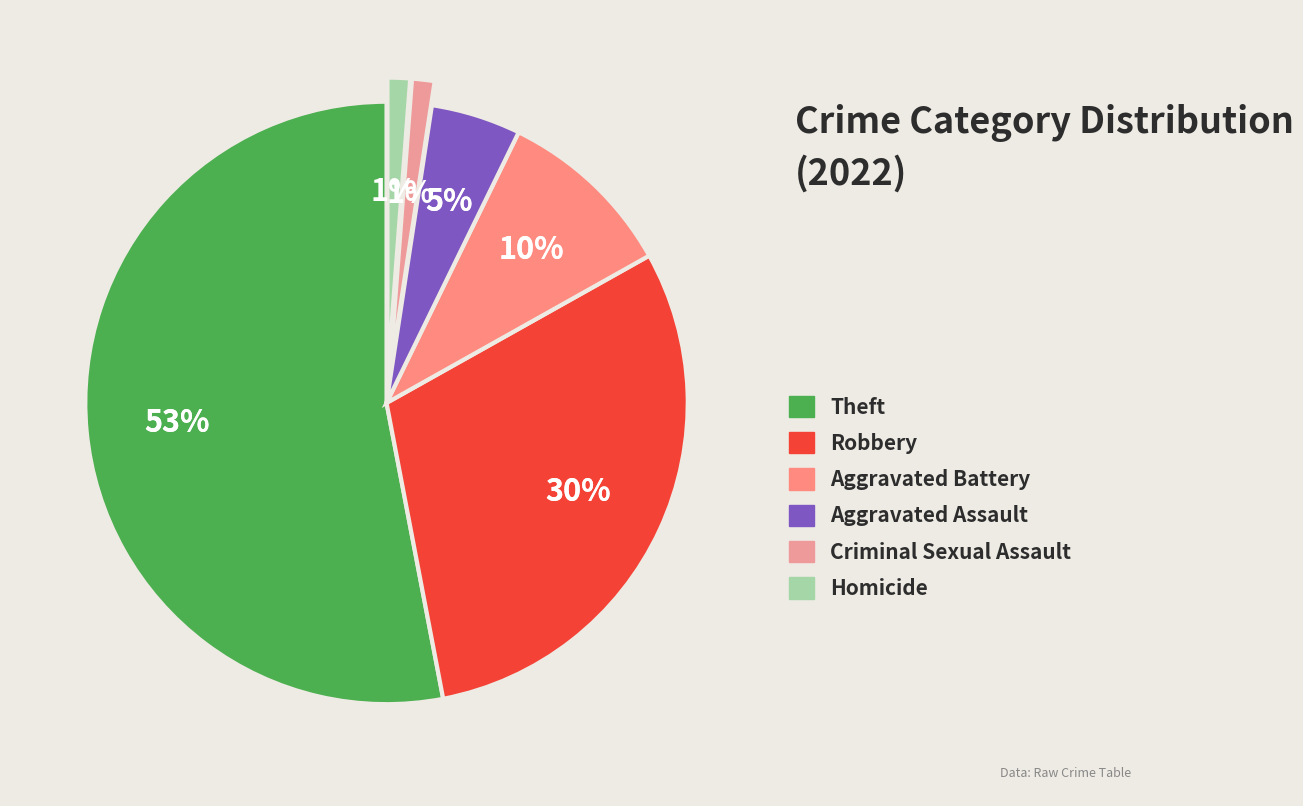

Rank the categories by value from lowest to highest.

Criminal Sexual Assault, Homicide, Aggravated Assault, Aggravated Battery, Robbery, Theft